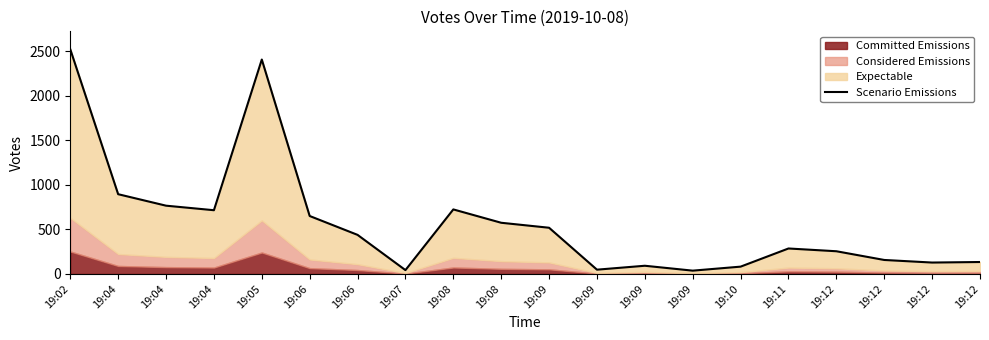

How many lines are shown in the chart?

1